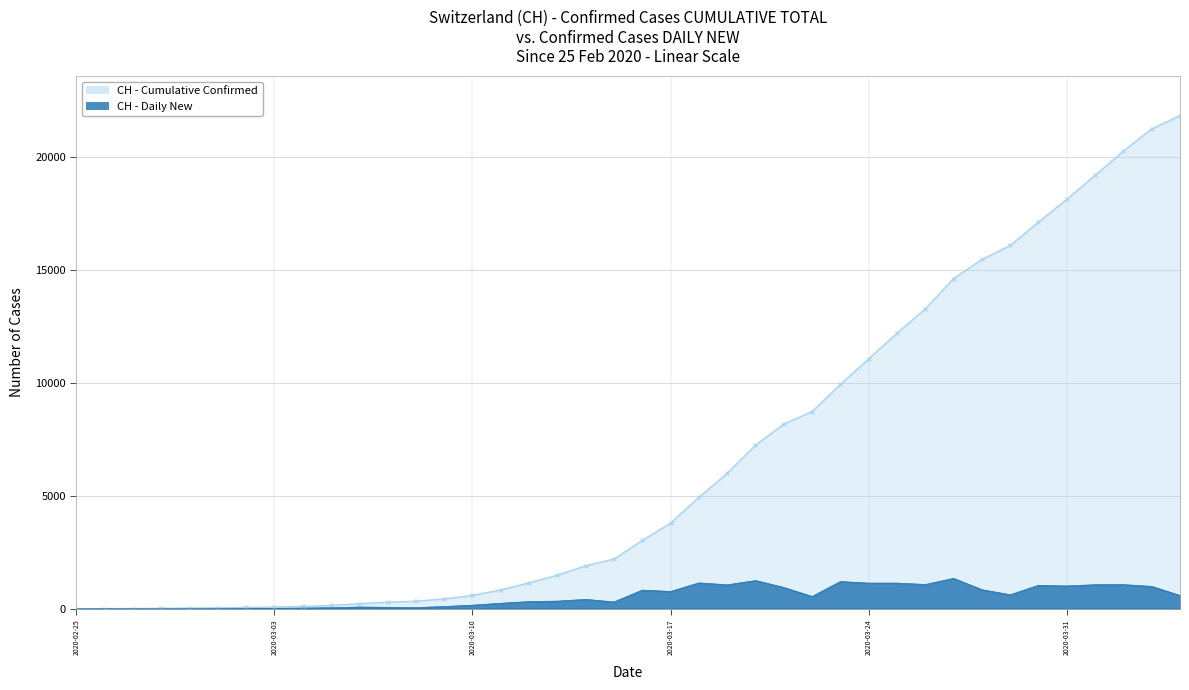

The CH - Daily New series shows 5 at 2020-02-28. True or false?

False